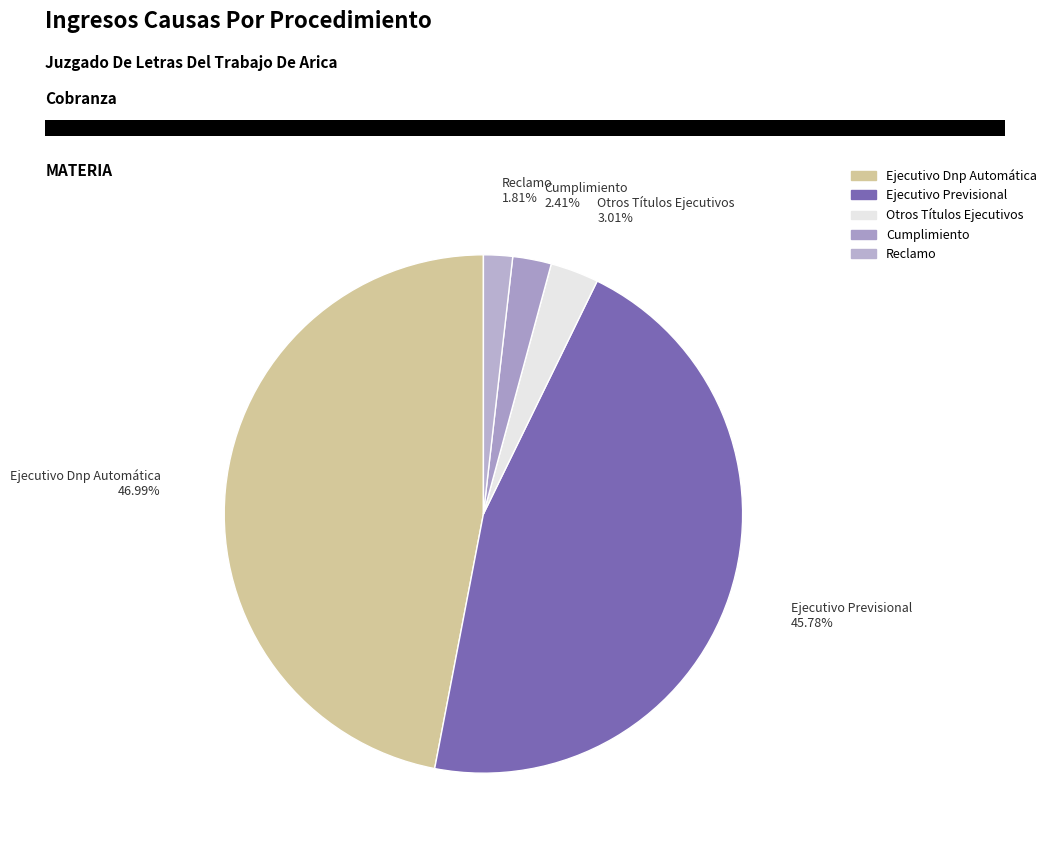

What is the ratio of the value at Ejecutivo Dnp Automática to the value at Ejecutivo Previsional?

1.0